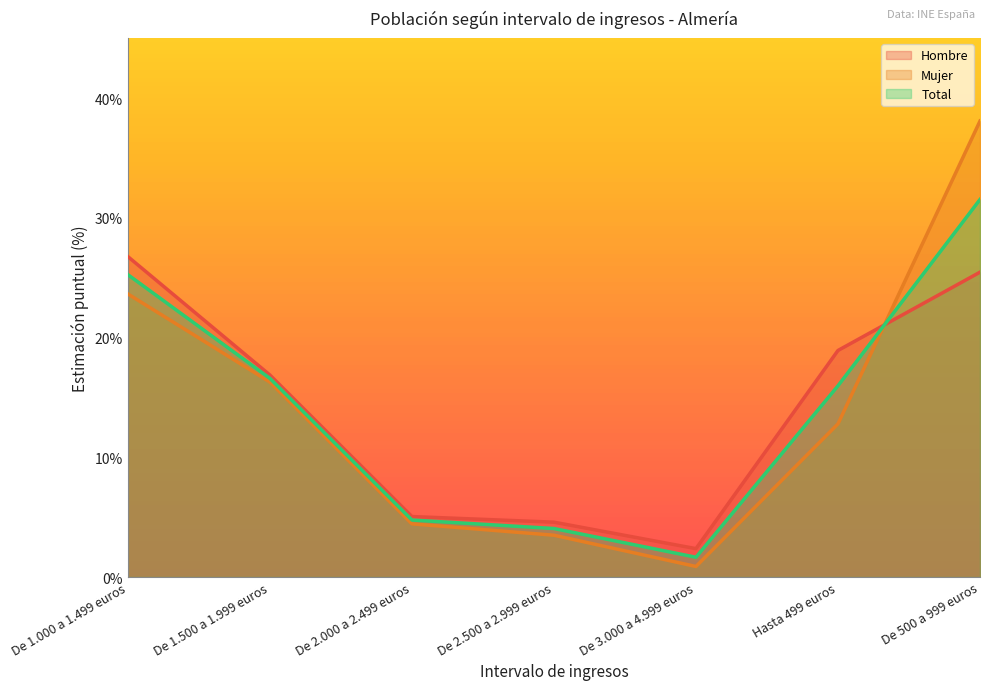

The Total series shows 4.8 at De 2.000 a 2.499 euros. True or false?

True